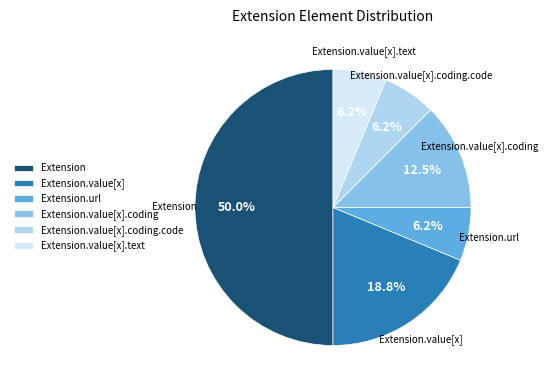

To the nearest percent, what percentage of the pie is Extension.value[x].text?

6%